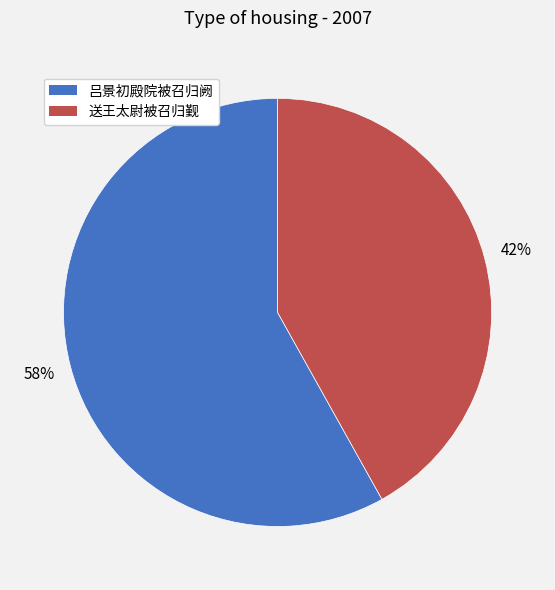

Combined, do 送王太尉被召归觐 and 吕景初殿院被召归阙 account for over 50%?

Yes